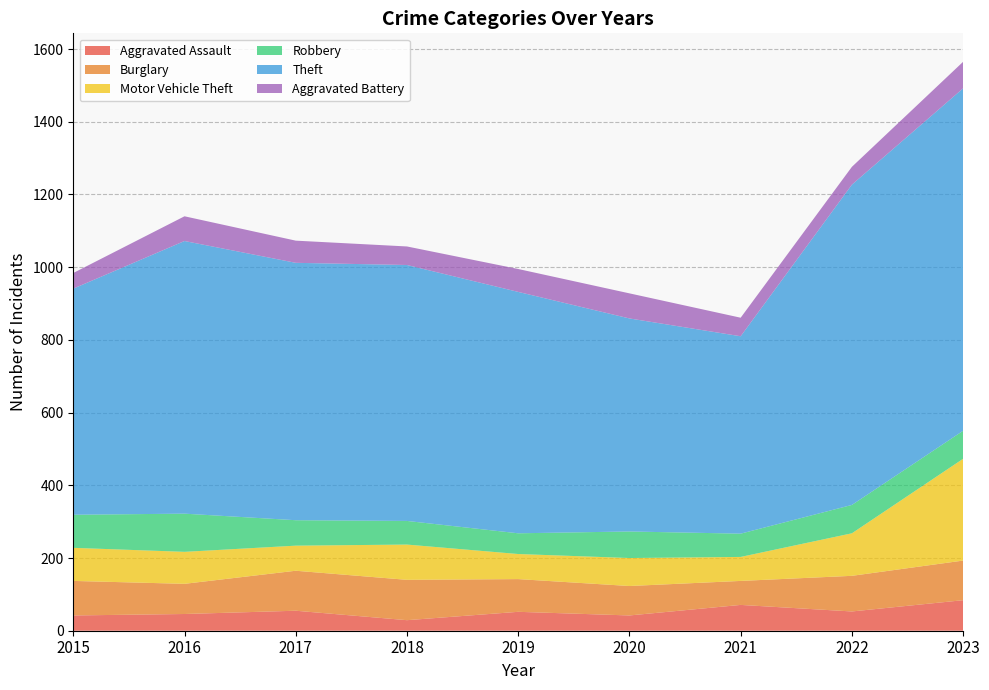

Reading left to right, extract all data points from this chart.

Aggravated Assault: 2015=42	2016=46	2017=55	2018=29	2019=52	2020=42	2021=71	2022=53	2023=84
Burglary: 2015=95	2016=83	2017=110	2018=111	2019=90	2020=81	2021=66	2022=98	2023=109
Motor Vehicle Theft: 2015=91	2016=88	2017=69	2018=97	2019=69	2020=77	2021=66	2022=117	2023=280
Robbery: 2015=91	2016=105	2017=70	2018=65	2019=57	2020=73	2021=64	2022=78	2023=77
Theft: 2015=622	2016=750	2017=708	2018=704	2019=664	2020=586	2021=543	2022=881	2023=942
Aggravated Battery: 2015=43	2016=68	2017=61	2018=51	2019=63	2020=69	2021=51	2022=49	2023=73